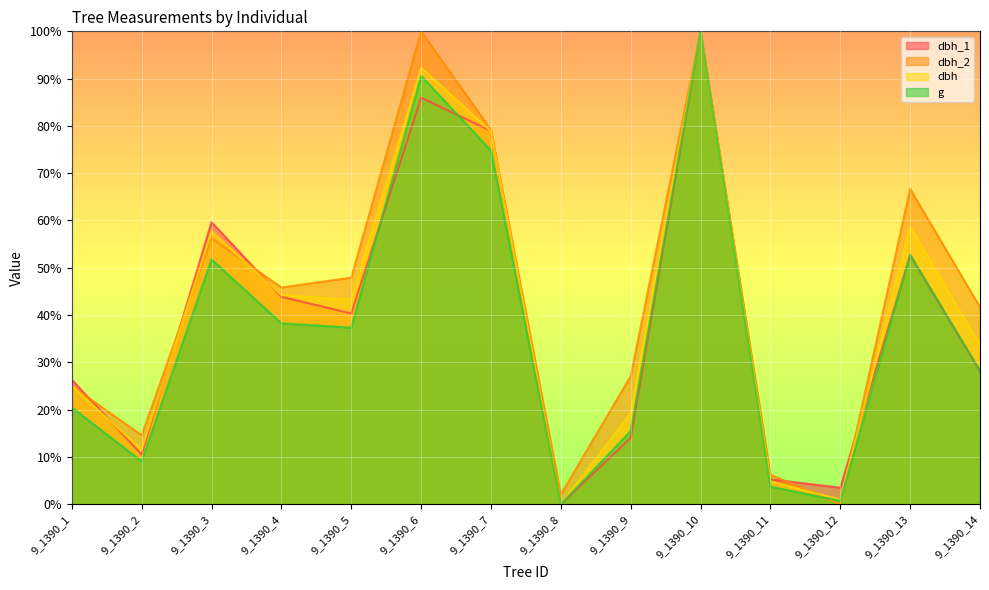

True or false: dbh_2 has a value of 2.1 at 9_1390_8.

True